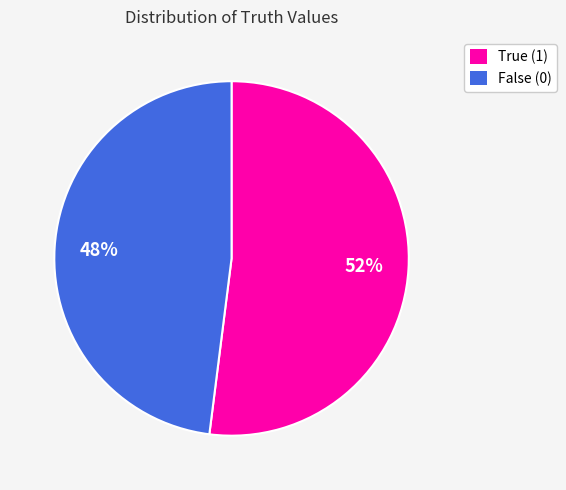

What percentage is the True (1) slice, to the nearest percent?

52%